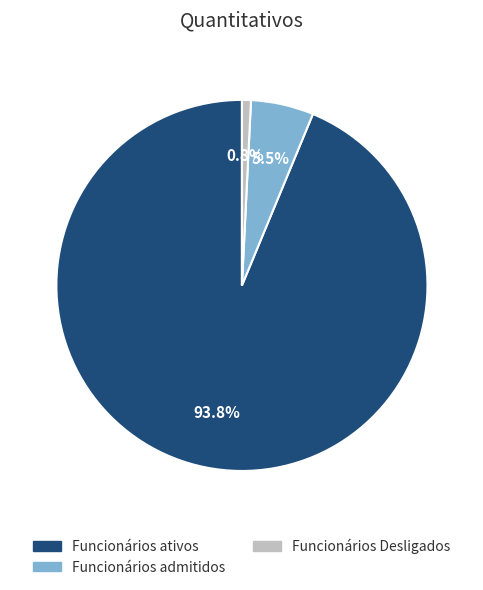

Which slice represents more than half of the pie?

Funcionários ativos